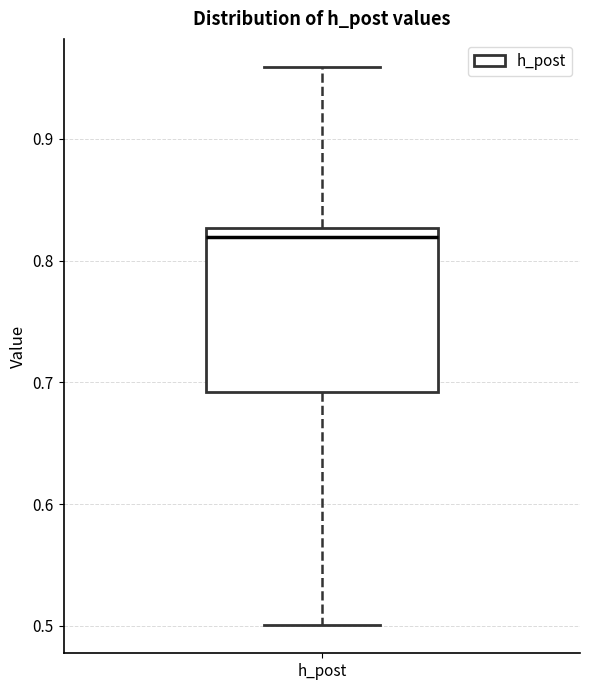

Transcribe this box plot: give where the median line is, the range the box spans, and where the two whiskers end, as read against the y-axis. The values are not printed on the chart, so give them approximately, as read against the axis.

median 0.82, box 0.69 to 0.83, whiskers 0.50 to 0.96